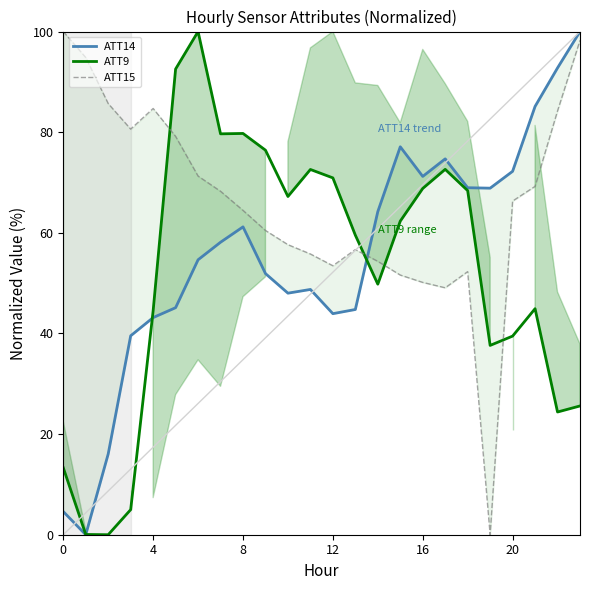

Which has a higher value, 22 or 11?

22